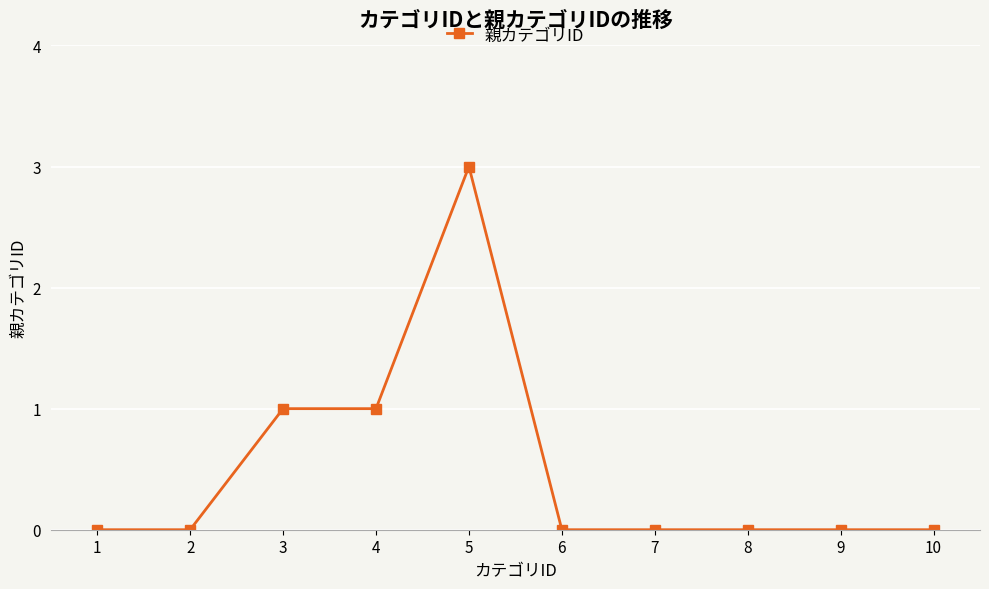

Reading left to right, what are all the values shown in this chart?

1=0	2=0	3=1	4=1	5=3	6=0	7=0	8=0	9=0	10=0